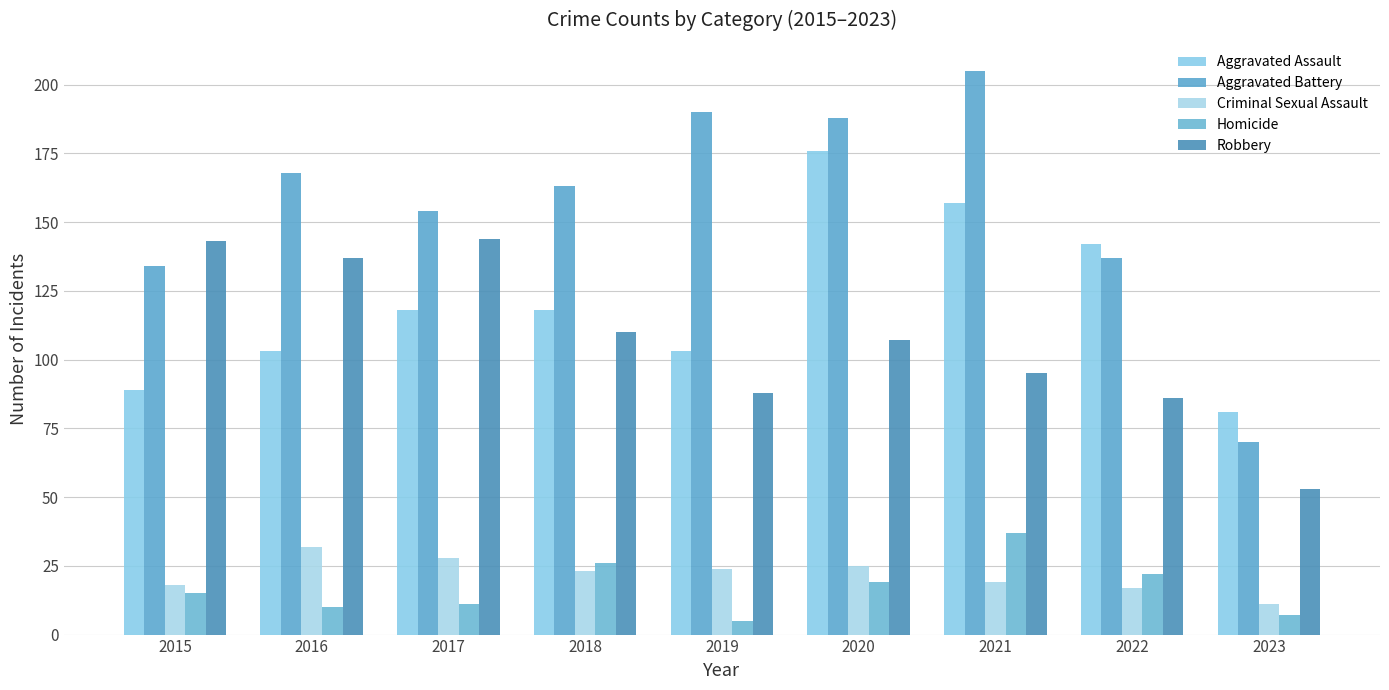

How many distinct data groups are displayed?

5